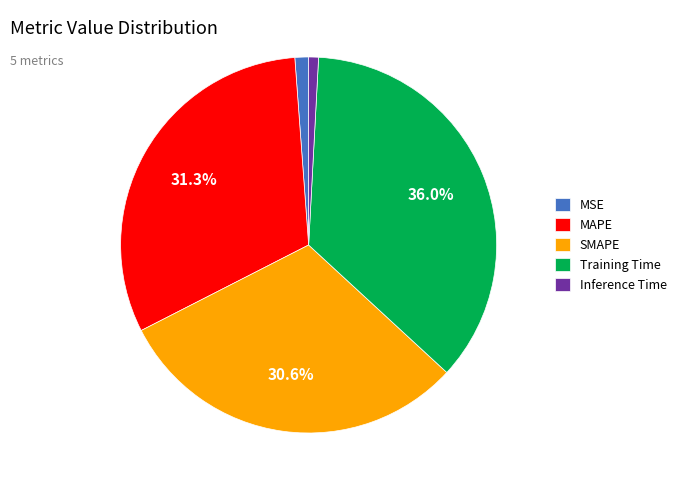

What percentage is NOT represented by MAPE?

68.7%